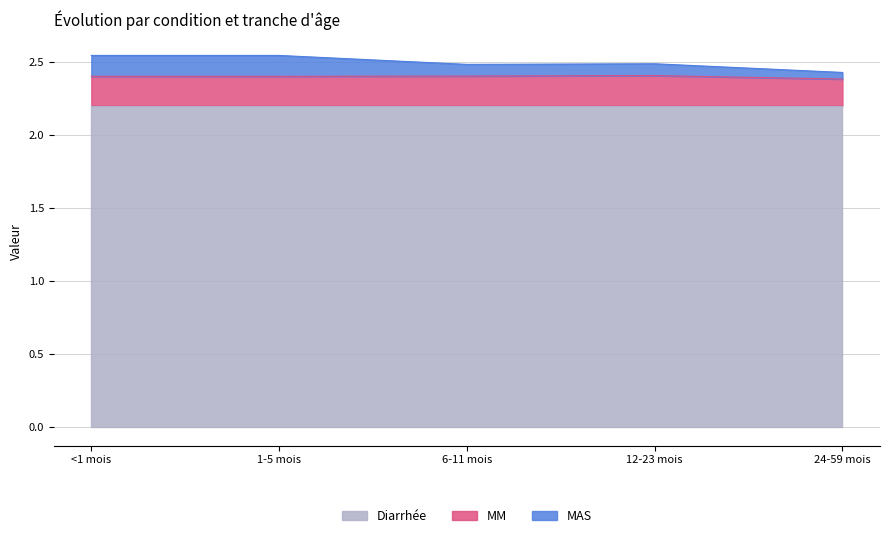

The MM series shows 2.4 at 12-23 mois. True or false?

True